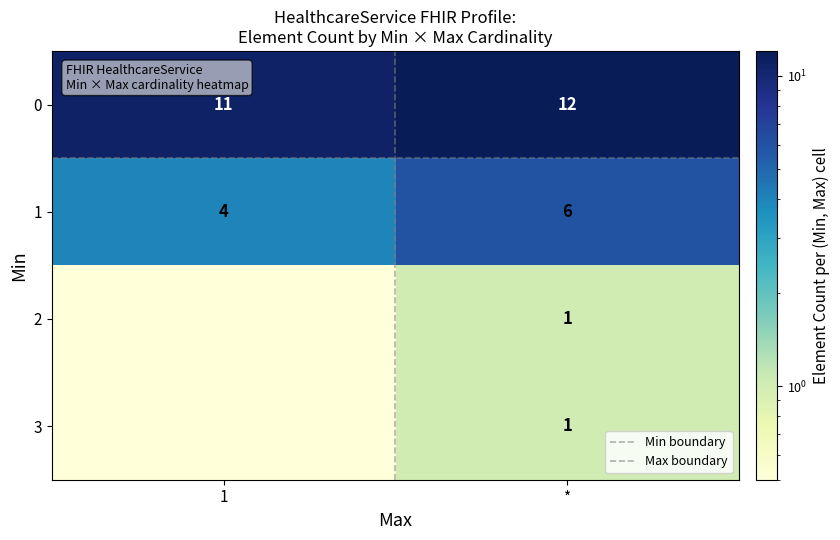

At which label does 1 reach its minimum?

1